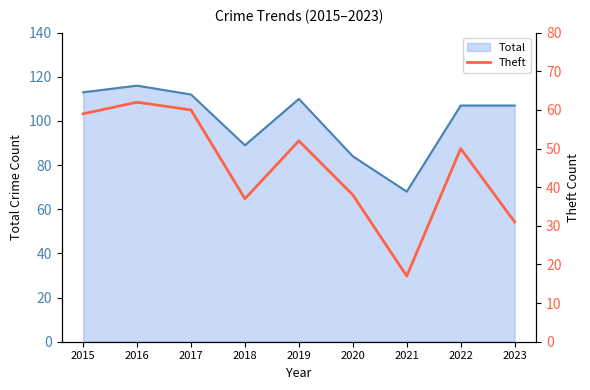

Which label corresponds to the smallest value in the chart?

2021